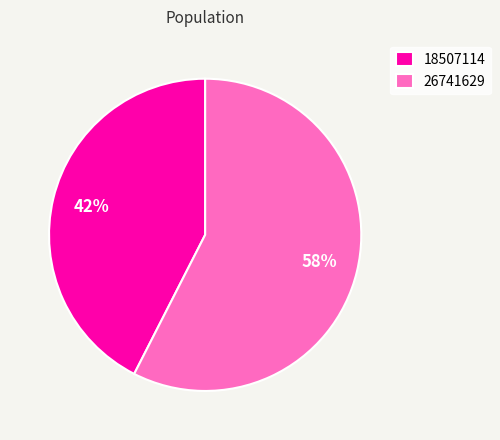

Do 26741629 and 18507114 together represent more than half of the pie?

Yes